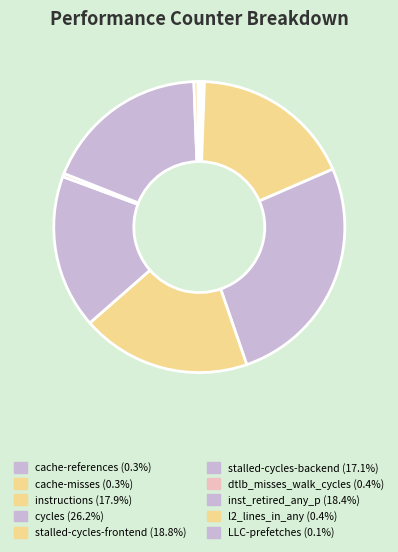

How many segments does this pie chart have?

10